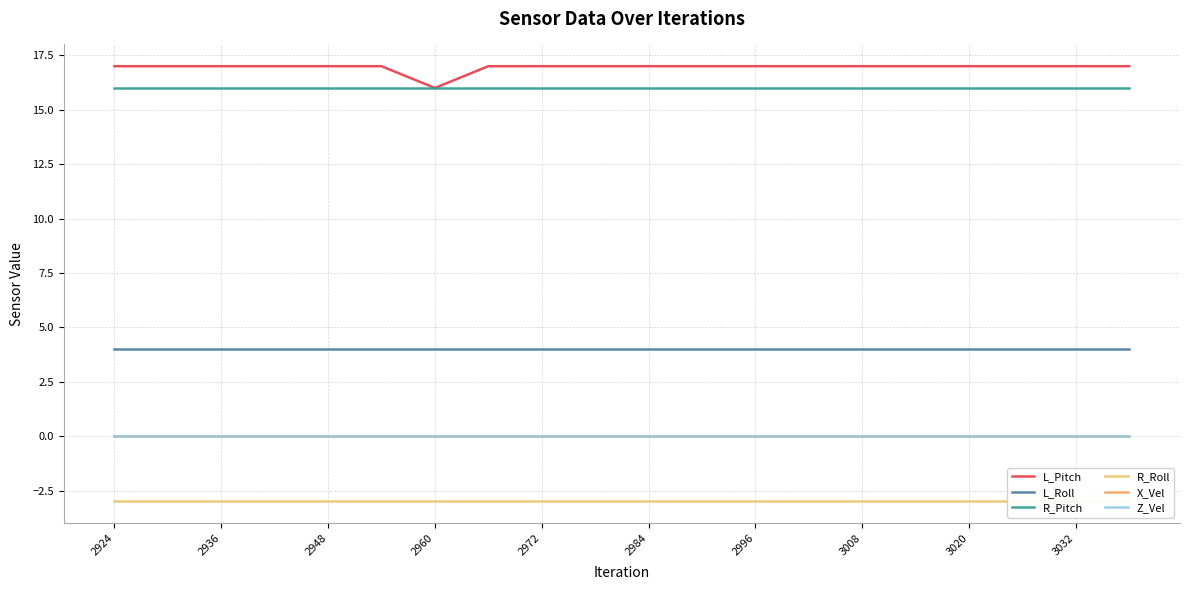

True or false: L_Pitch and L_Roll intersect in this chart.

False